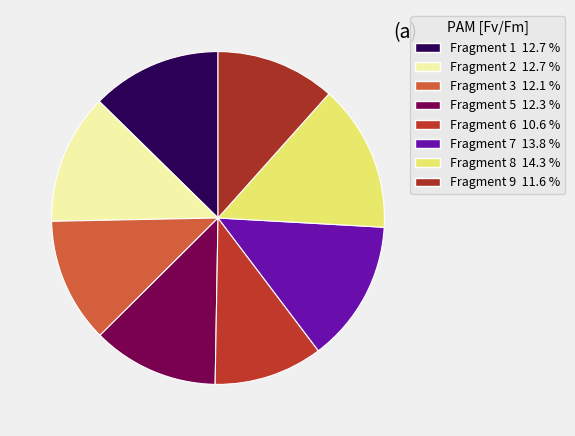

To the nearest percent, what portion does Fragment 1 represent?

13%